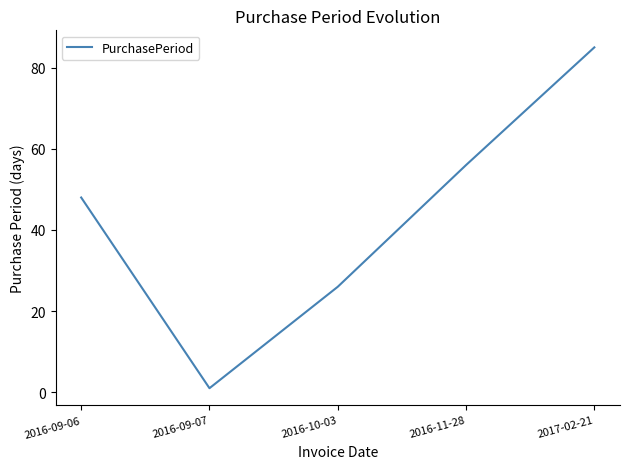

Rank the categories by value from highest to lowest.

2017-02-21, 2016-11-28, 2016-09-06, 2016-10-03, 2016-09-07